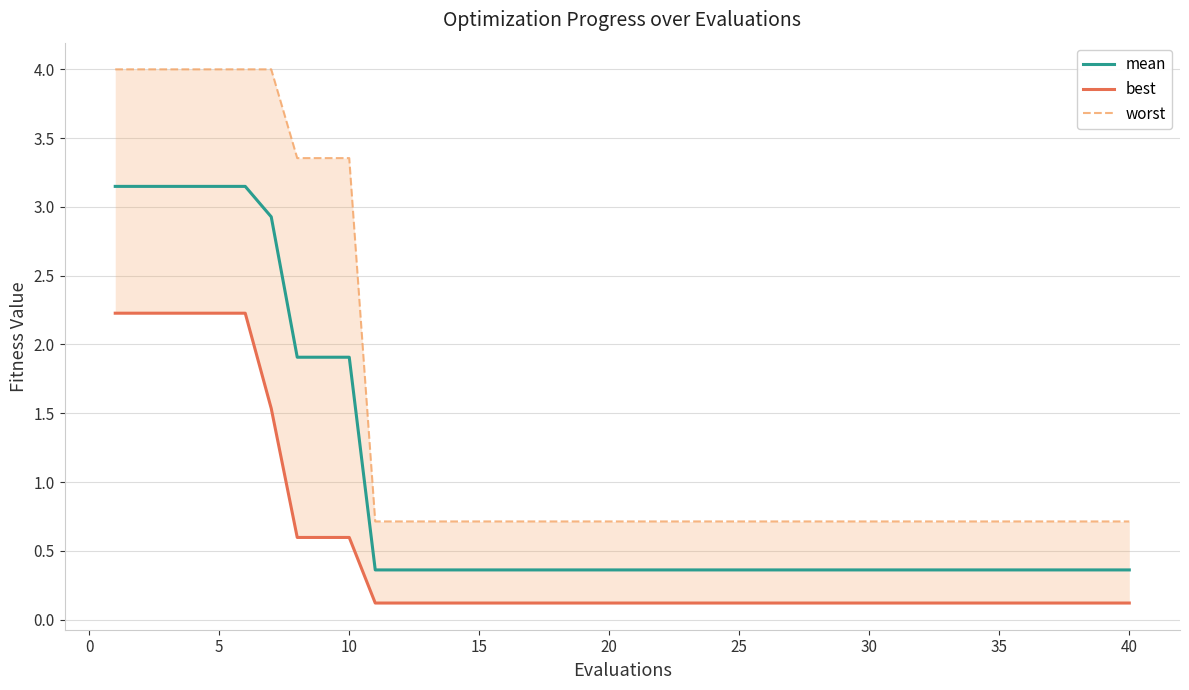

At how many categories does at least one series exceed 3?

10